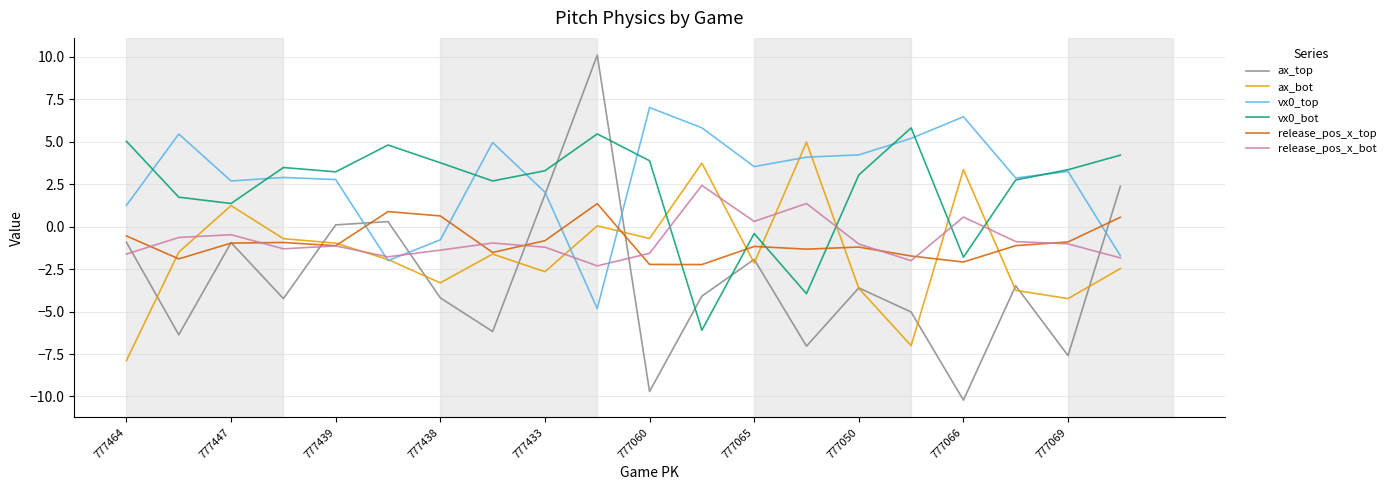

Count the number of data series in this chart.

6